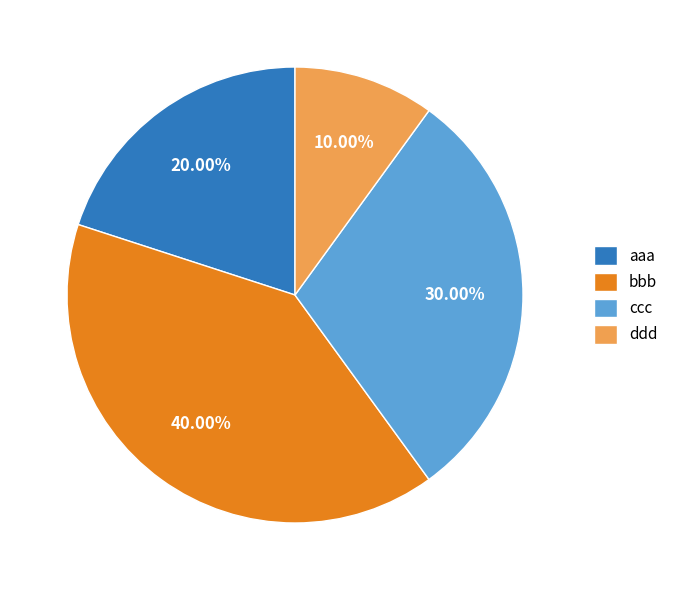

Combined, what portion of the pie is ddd and aaa?

30.0%